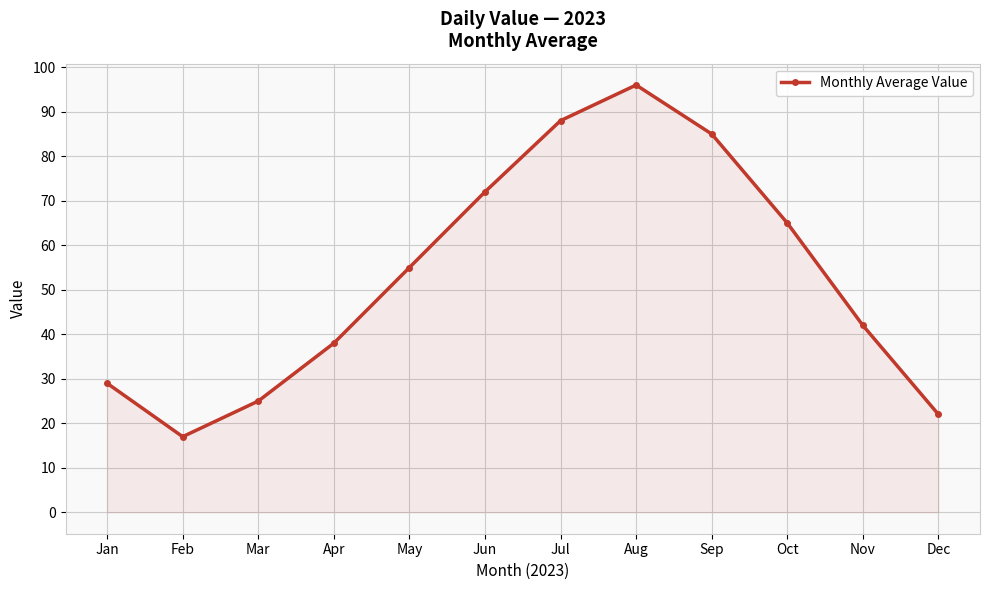

What is the average value?

53